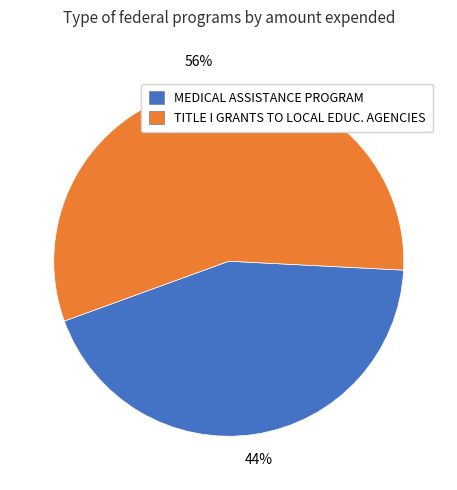

How many slices are in this pie chart?

2